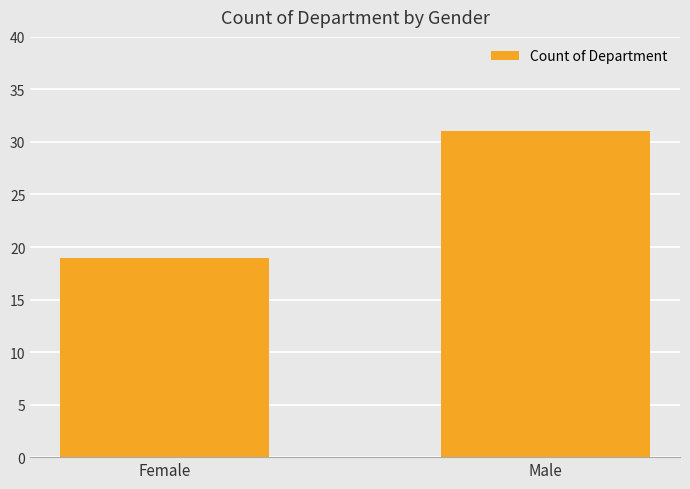

Rank the categories by value from lowest to highest.

Female, Male